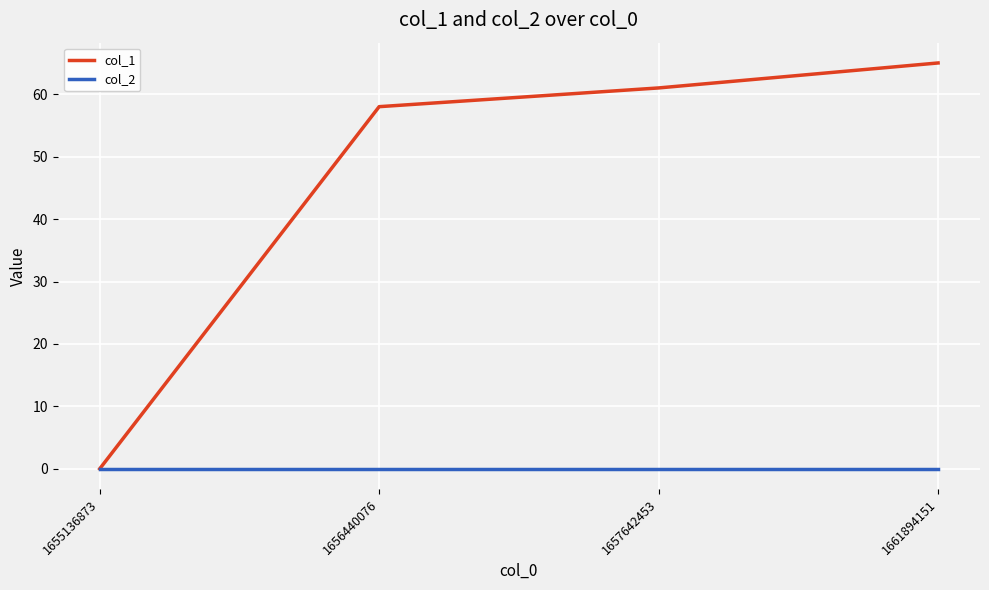

At which label does col_1 reach its peak?

1661894151